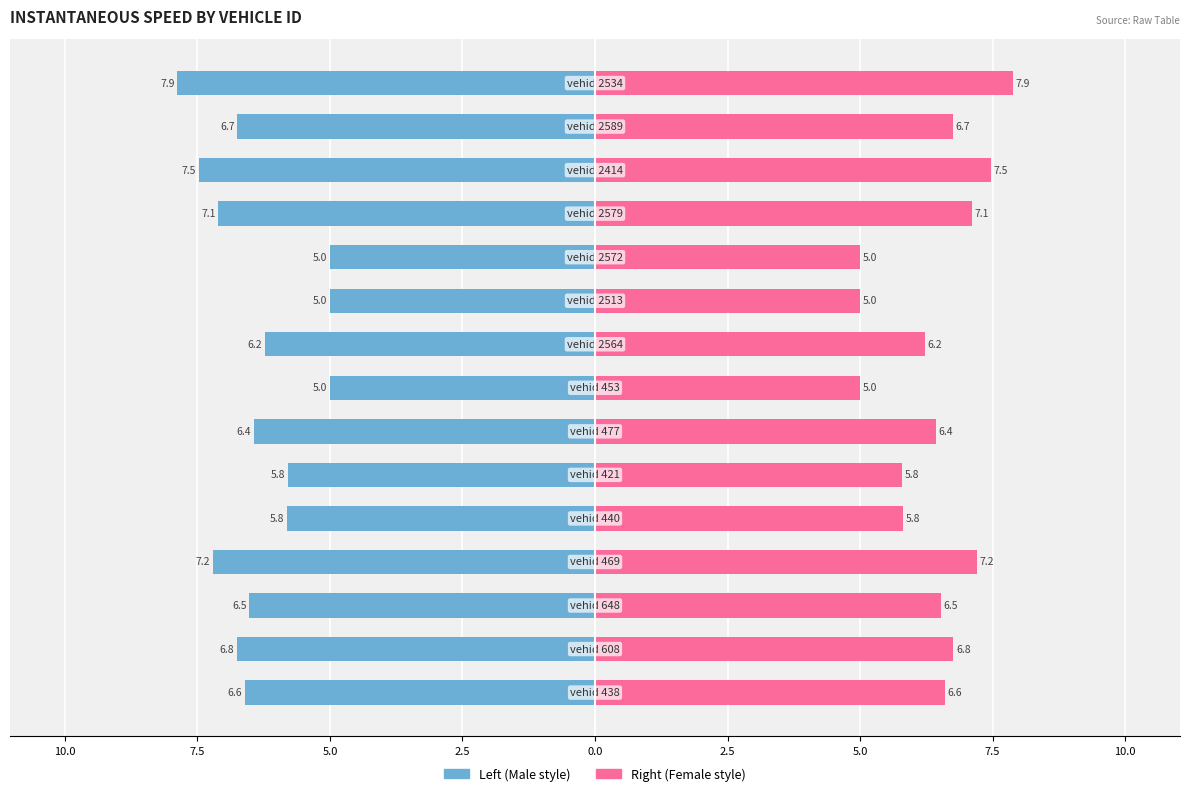

How many values in the instspeed (left) series are below -6?

10